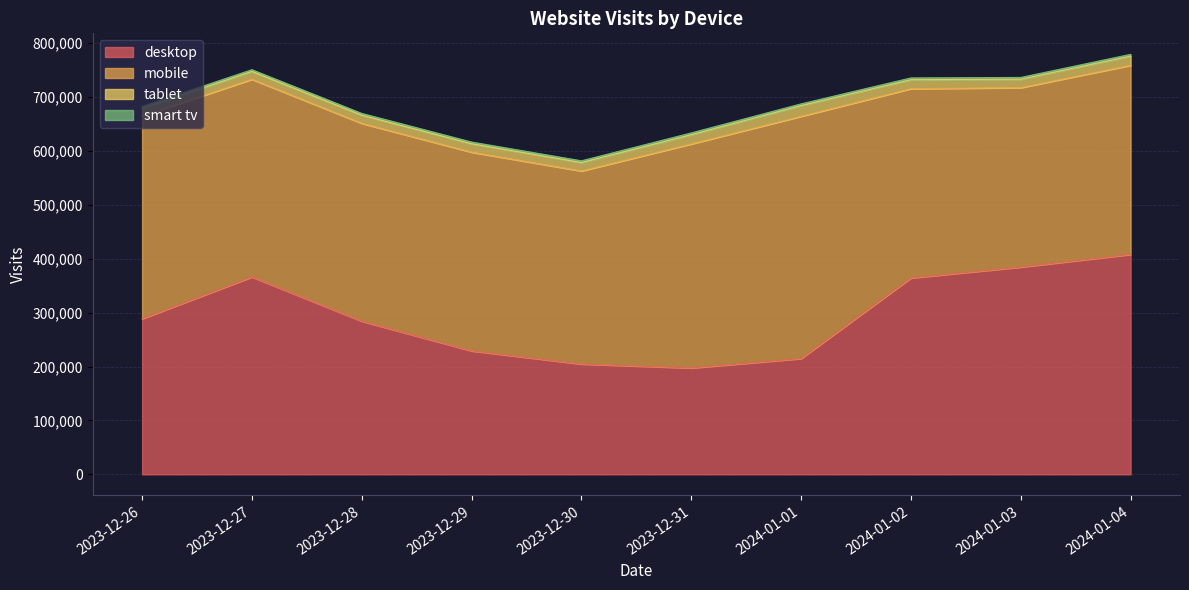

True or false: smart tv has a value of 939 at 2024-01-01.

False